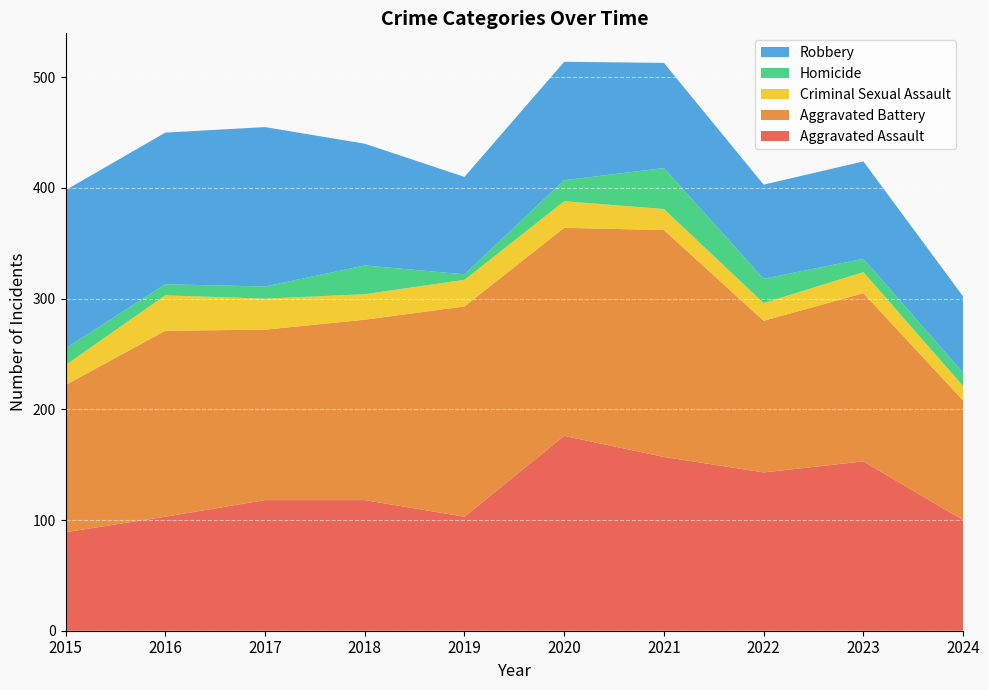

Reading left to right, transcribe all the data shown in this chart.

Aggravated Assault: 2015=89	2016=103	2017=118	2018=118	2019=103	2020=176	2021=157	2022=143	2023=153	2024=100
Aggravated Battery: 2015=133	2016=168	2017=154	2018=163	2019=190	2020=188	2021=205	2022=137	2023=152	2024=108
Criminal Sexual Assault: 2015=18	2016=32	2017=28	2018=23	2019=24	2020=24	2021=19	2022=16	2023=19	2024=13
Homicide: 2015=15	2016=10	2017=11	2018=26	2019=5	2020=19	2021=37	2022=22	2023=12	2024=12
Robbery: 2015=143	2016=137	2017=144	2018=110	2019=88	2020=107	2021=95	2022=85	2023=88	2024=69